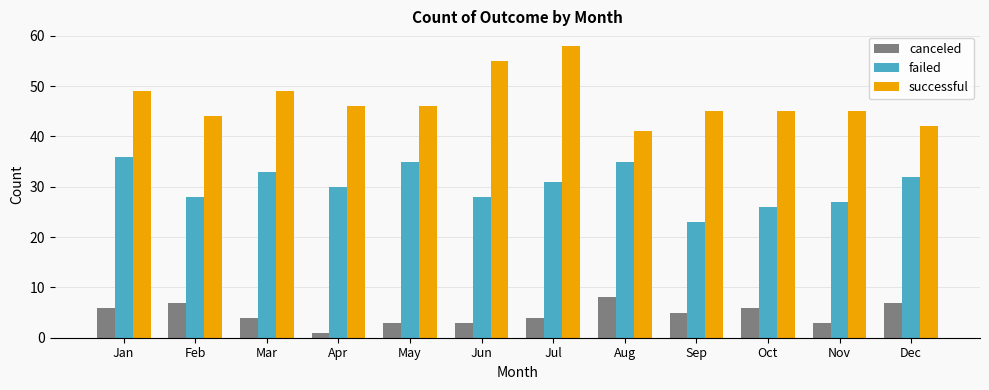

True or false: canceled has a value of 6 at Jan.

True